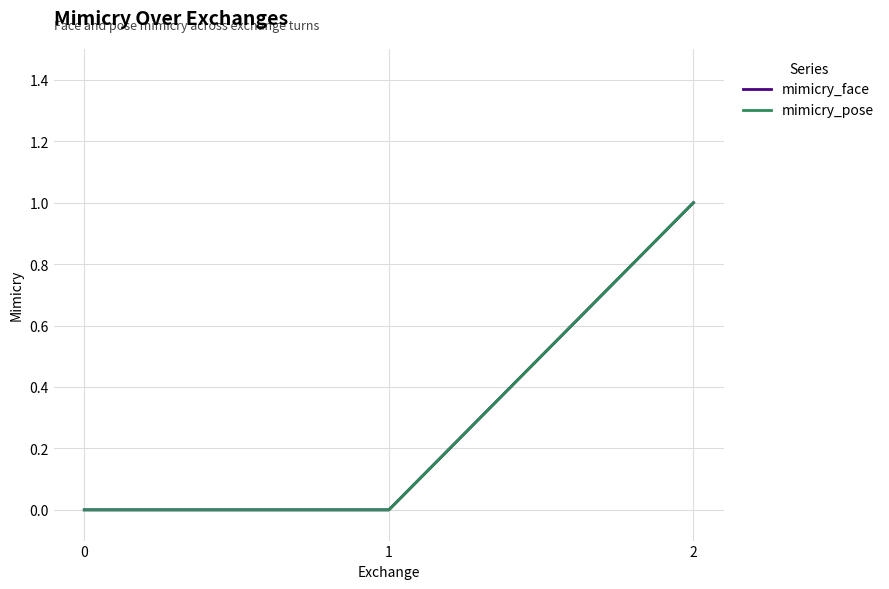

Reading right to left, transcribe all the data shown in this chart.

mimicry_face: 2=1	1=0	0=0
mimicry_pose: 2=1	1=0	0=0